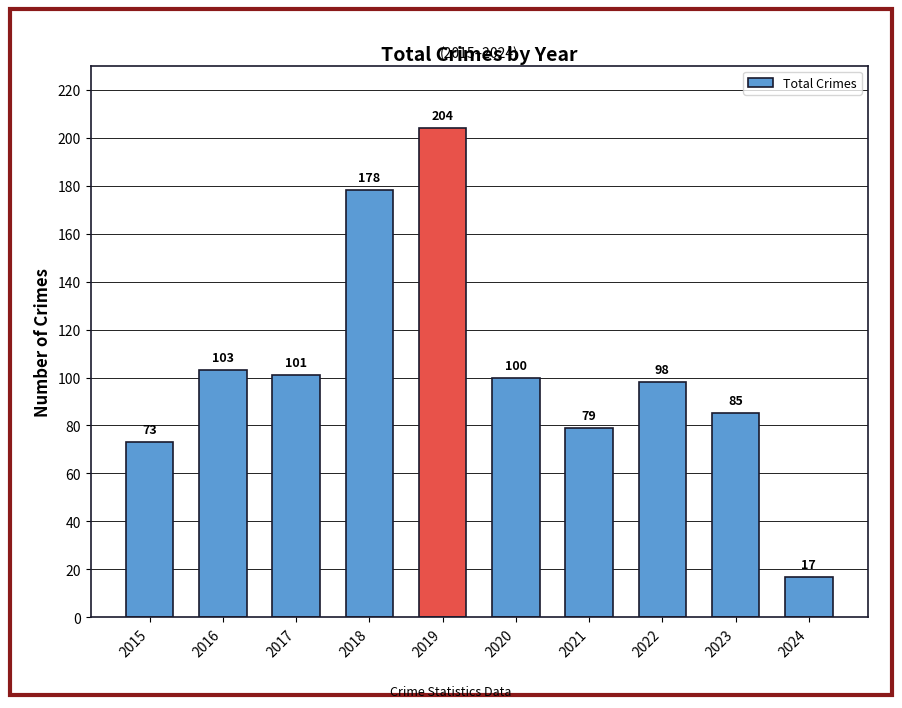

Does the chart contain stacked bars?

No